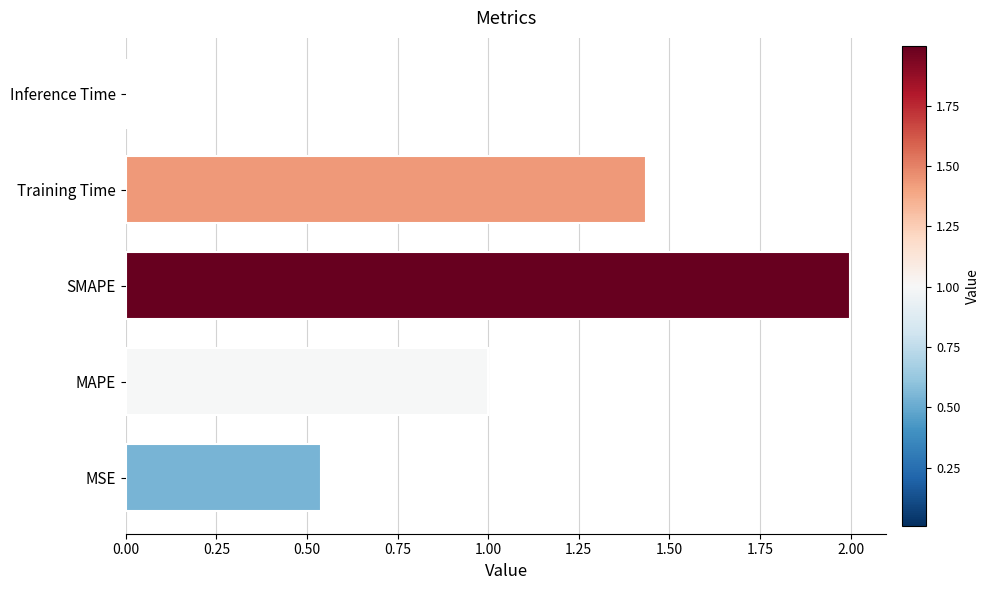

Between MSE and Training Time, which is larger?

Training Time